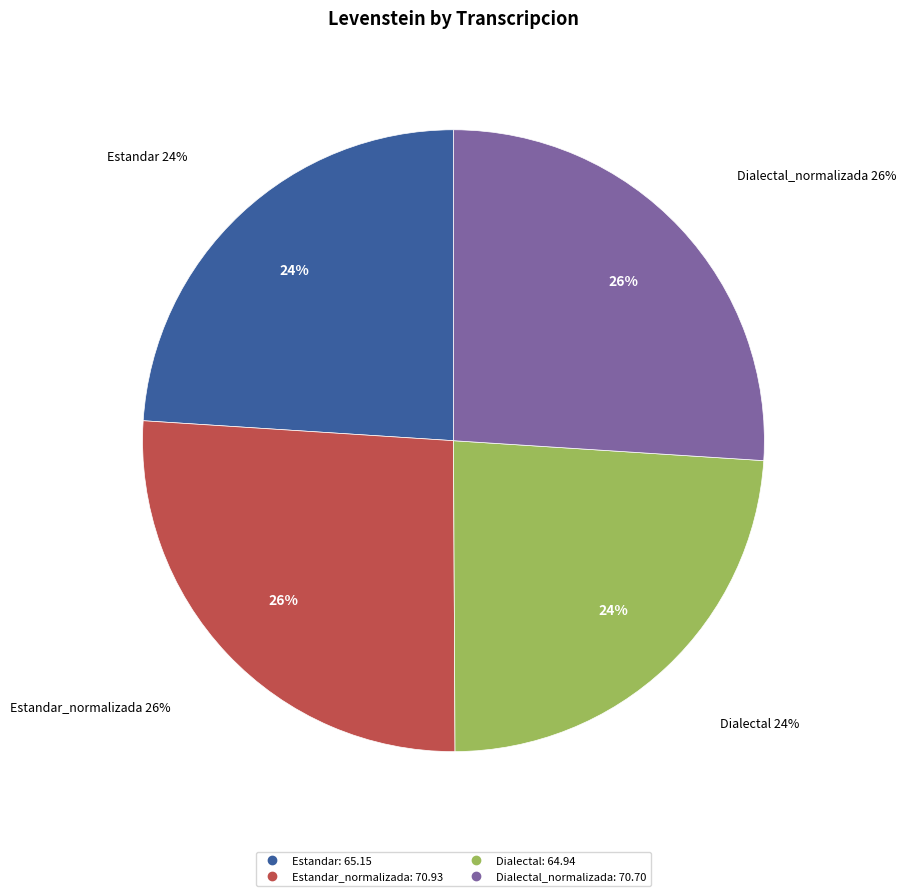

What is the total percentage of Dialectal and Estandar?

47.9%